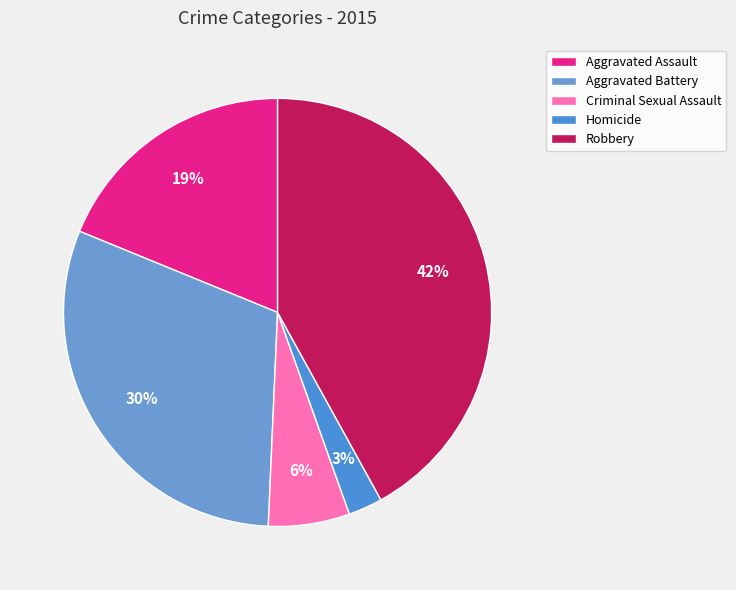

Is the sum of Homicide and Robbery greater than half?

No